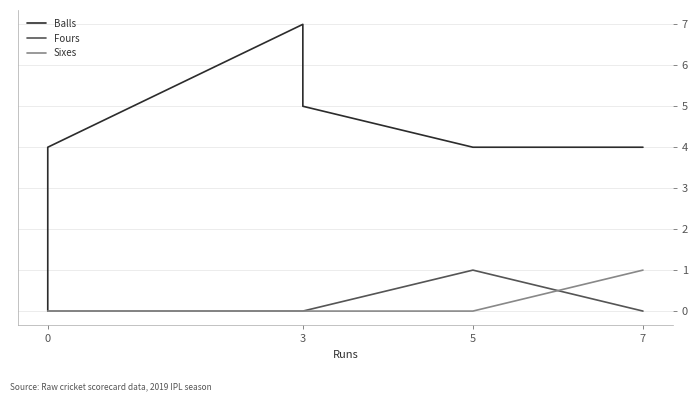

Which series has the largest total across all categories?

Balls